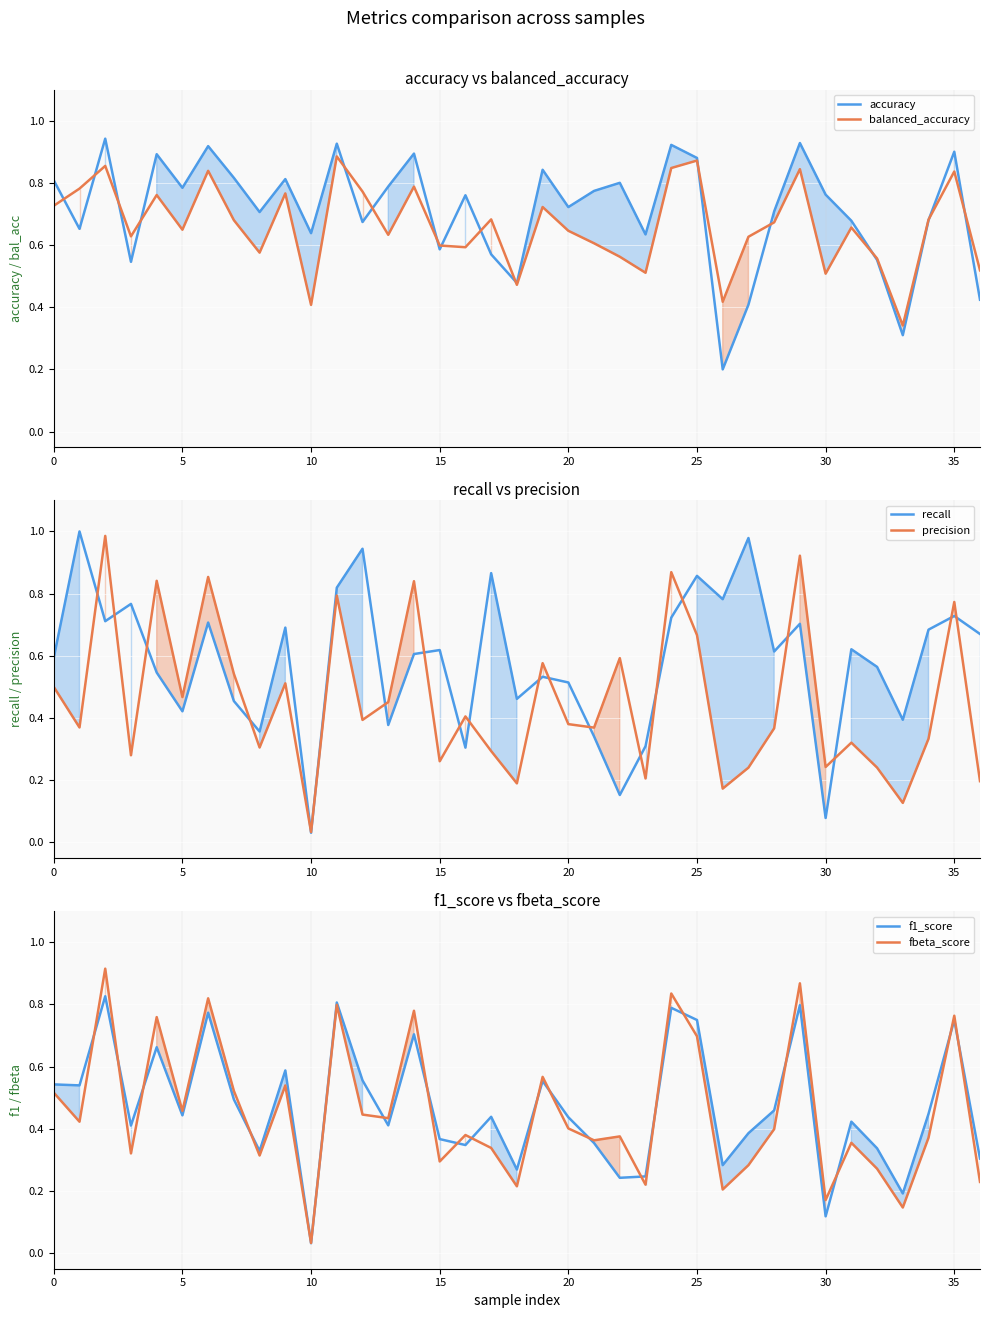

Rank the series at 22 from highest to lowest value.

accuracy, precision, balanced_accuracy, fbeta_score, f1_score, recall